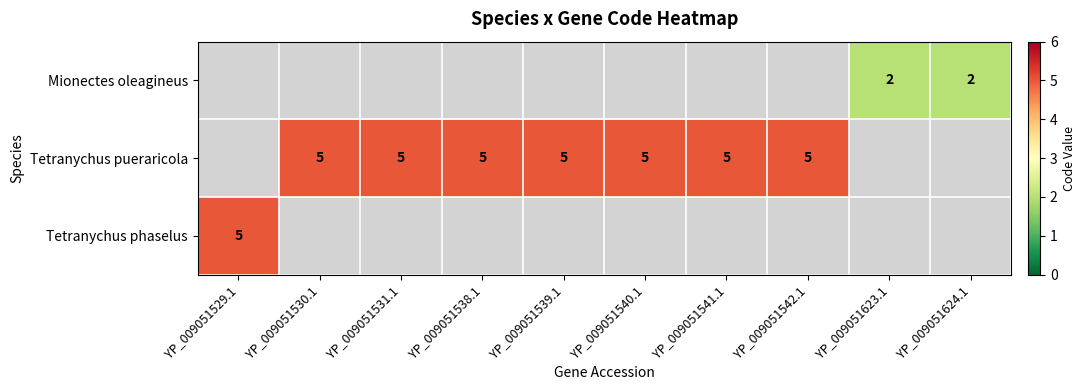

What is the sum of the Tetranychus pueraricola values at YP_009051540.1 and YP_009051539.1?

10